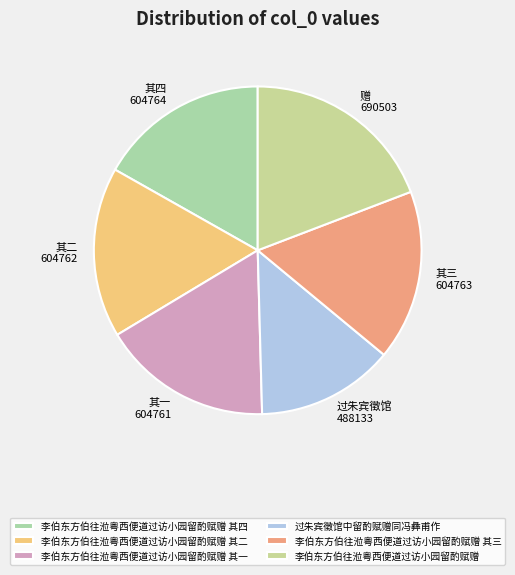

Which category has the smallest portion of the pie?

过朱宾徵馆中留酌赋赠同冯彝甫作